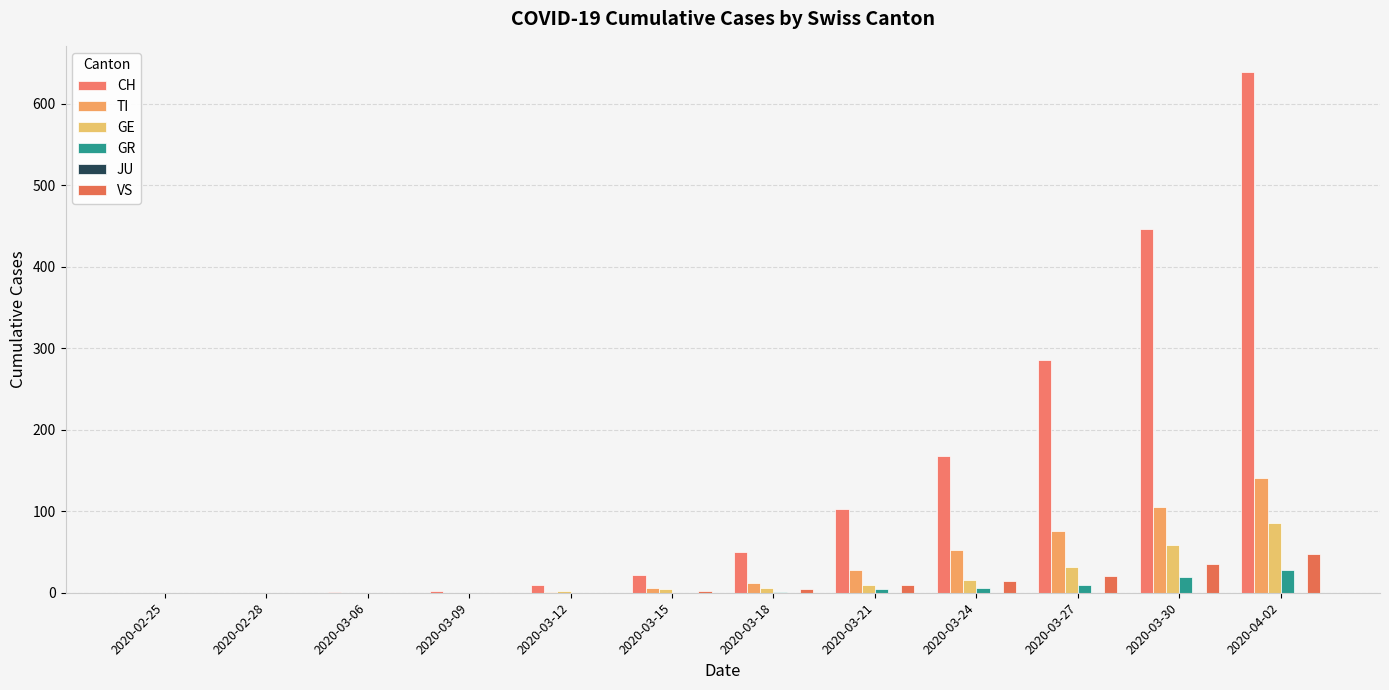

At which label does VS first exceed 4?

2020-03-21